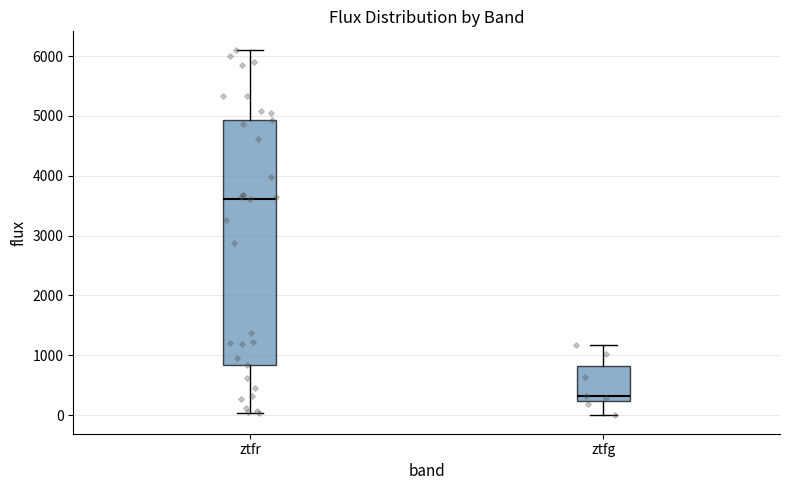

Reading left to right, read every box against the y-axis: the position of its median line, the range the box covers, and the ends of its whiskers. The values are not printed on the chart, so give them approximately, as read against the axis.

ztfr: median 3600, box 800 to 4900, whiskers 0 to 6100
ztfg: median 300, box 200 to 800, whiskers 0 to 1200